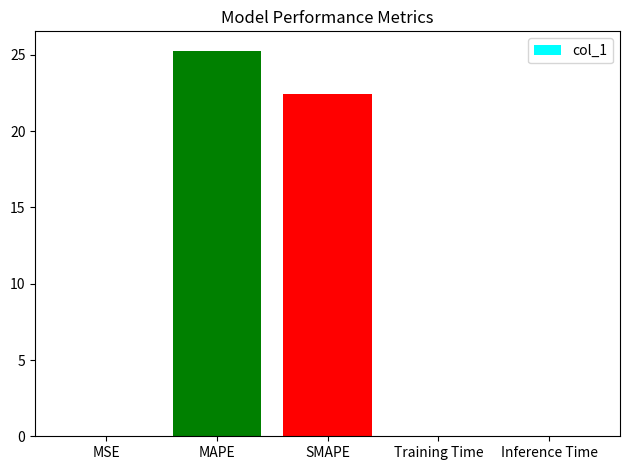

Are the bars grouped side by side (vs. stacked)?

No